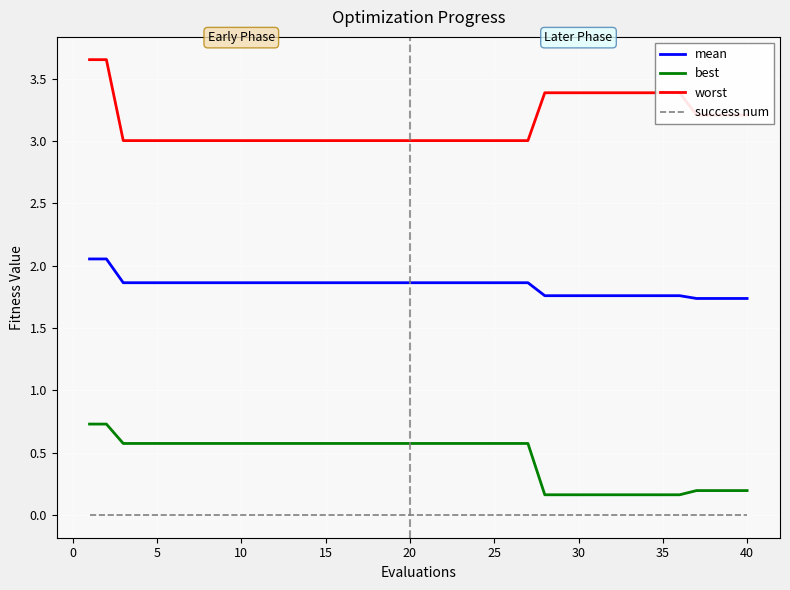

Which series has the widest spread of values?

worst